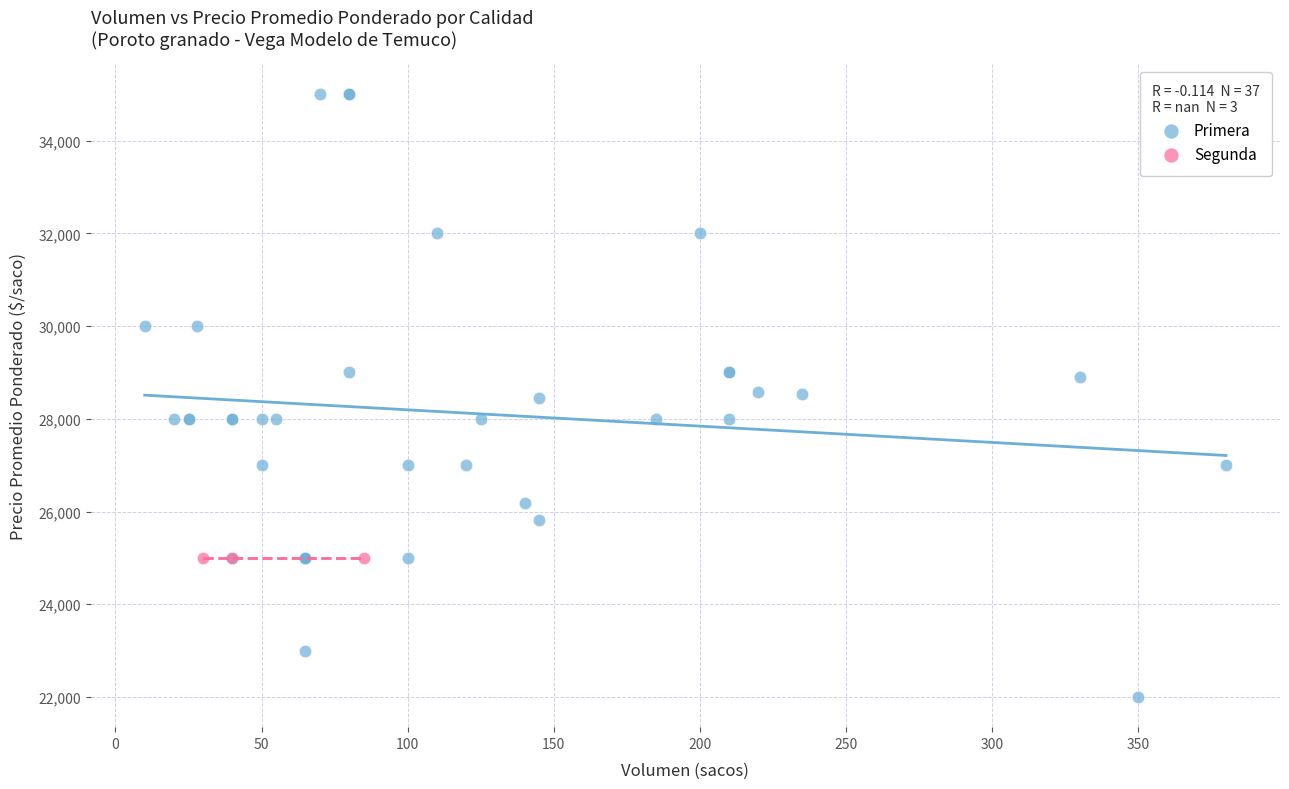

Which series contains the lowest Y value?

Primera